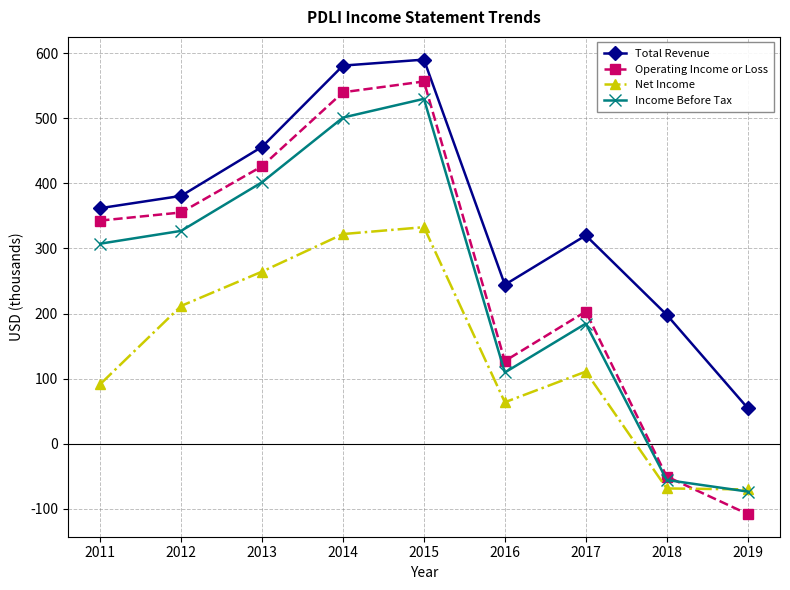

Where is the first local maximum for Net Income?

2015